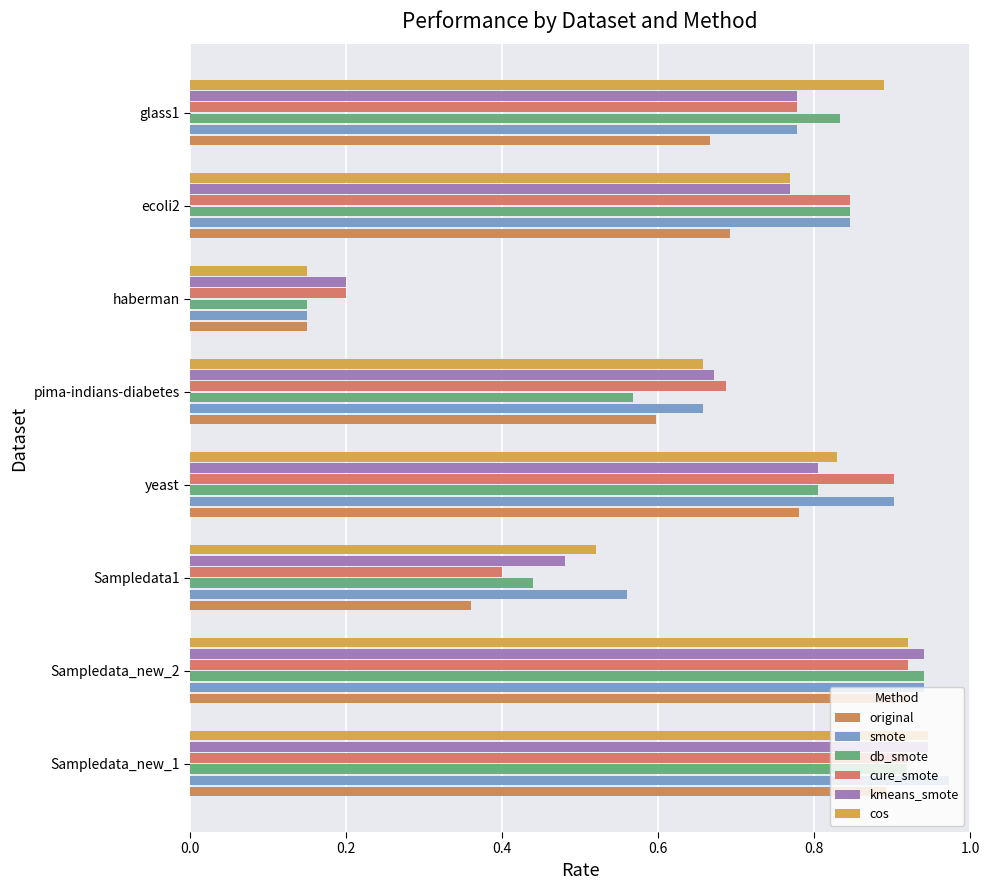

How many original values are between 0 and 1?

8